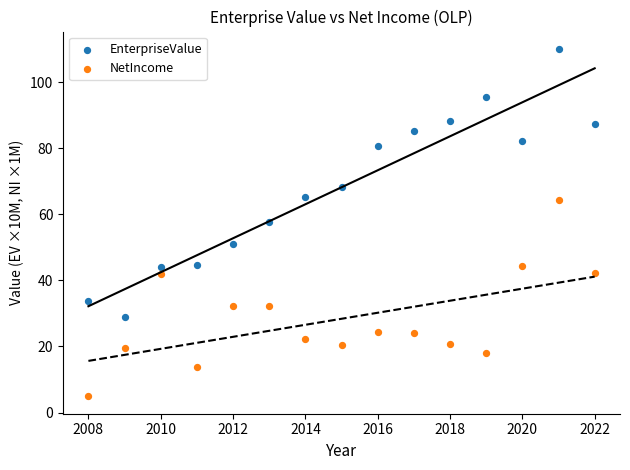

What is the X range (max minus min) for the scatter plot?

14.0